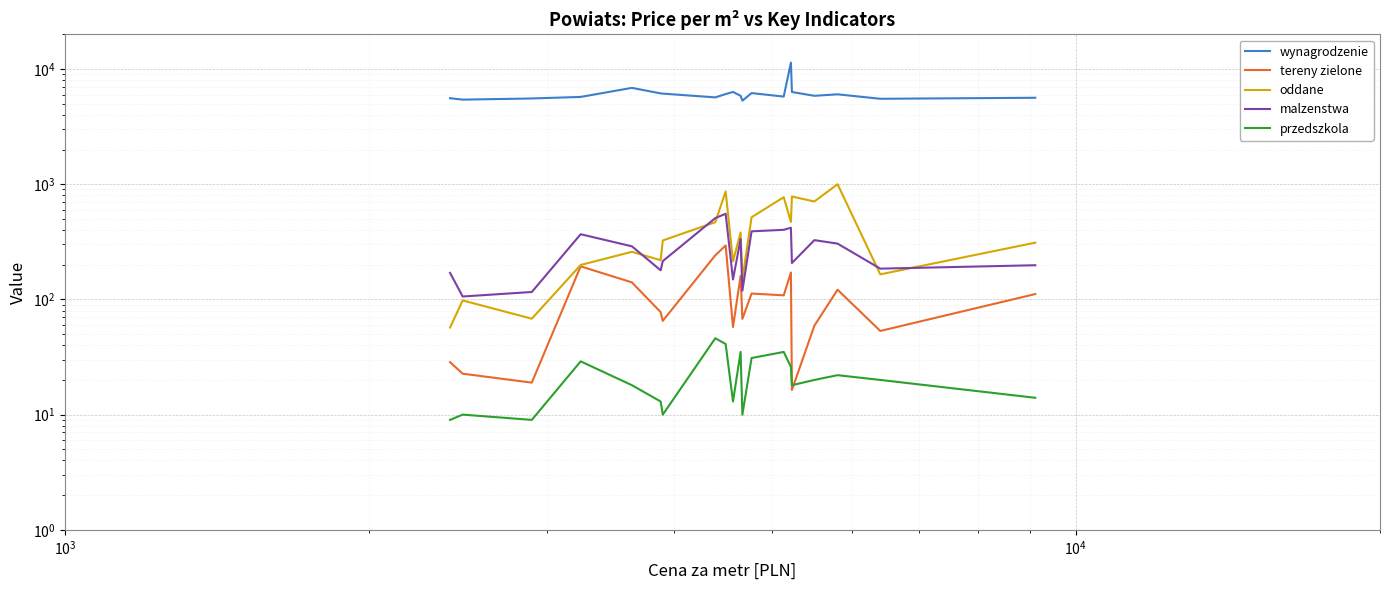

Reading left to right, what are all the values shown in this chart?

wynagrodzenie: 5580.0	5423.1	5550.6	5723.6	6861.2	6142.8	6116.4	5670.3	6059.3	6320.7	5856.8	5313.8	6181.6	5762.8	11361.5	6315.5	5852.9	6030.5	5516.6	5627.6
tereny zielone: 28.5	22.7	18.9	193.6	140.5	77.5	65.2	241.5	294.0	57.6	160.0	67.8	112.4	108.5	171.2	16.4	59.2	121.4	53.2	111.3
oddane: 57.0	98.0	68.0	199.0	259.0	219.0	325.0	468.0	865.0	214.0	381.0	150.0	517.0	771.0	471.0	782.0	708.0	1000.0	165.0	311.0
malzenstwa: 170.0	106.0	116.0	368.0	289.0	179.0	215.0	508.0	554.0	149.0	334.0	119.0	390.0	402.0	419.0	207.0	327.0	305.0	185.0	198.0
przedszkola: 9.0	10.0	9.0	29.0	18.0	13.0	10.0	46.0	41.0	13.0	35.0	10.0	31.0	35.0	26.0	18.0	20.0	22.0	20.0	14.0